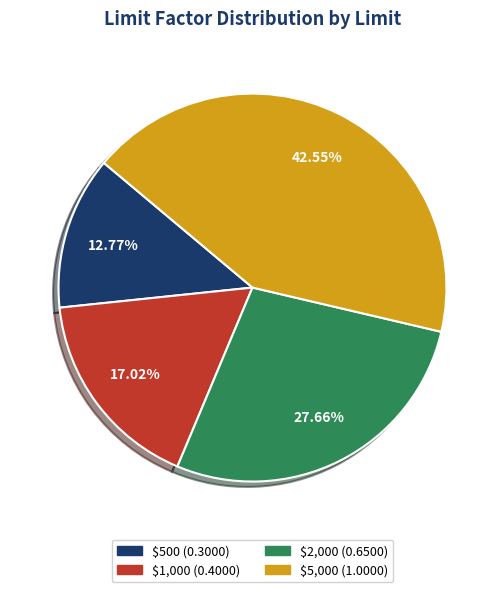

Between $500 and $5,000, which is larger?

$5,000